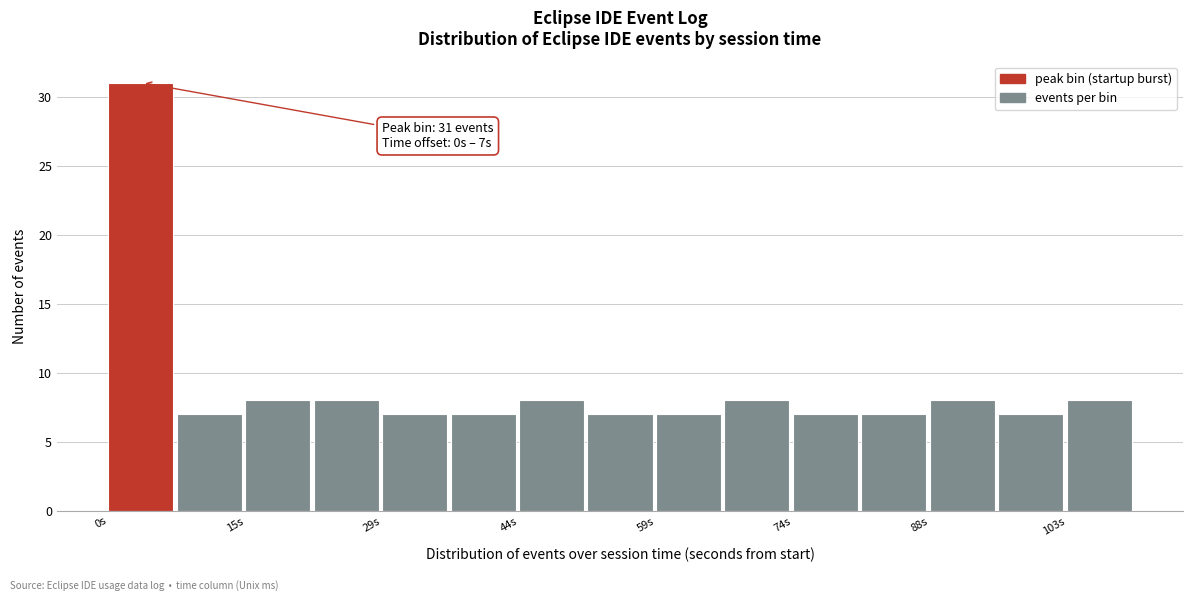

Around what value on the x-axis is the tallest bar? Give the approximate position of its centre, as read against the axis.

4